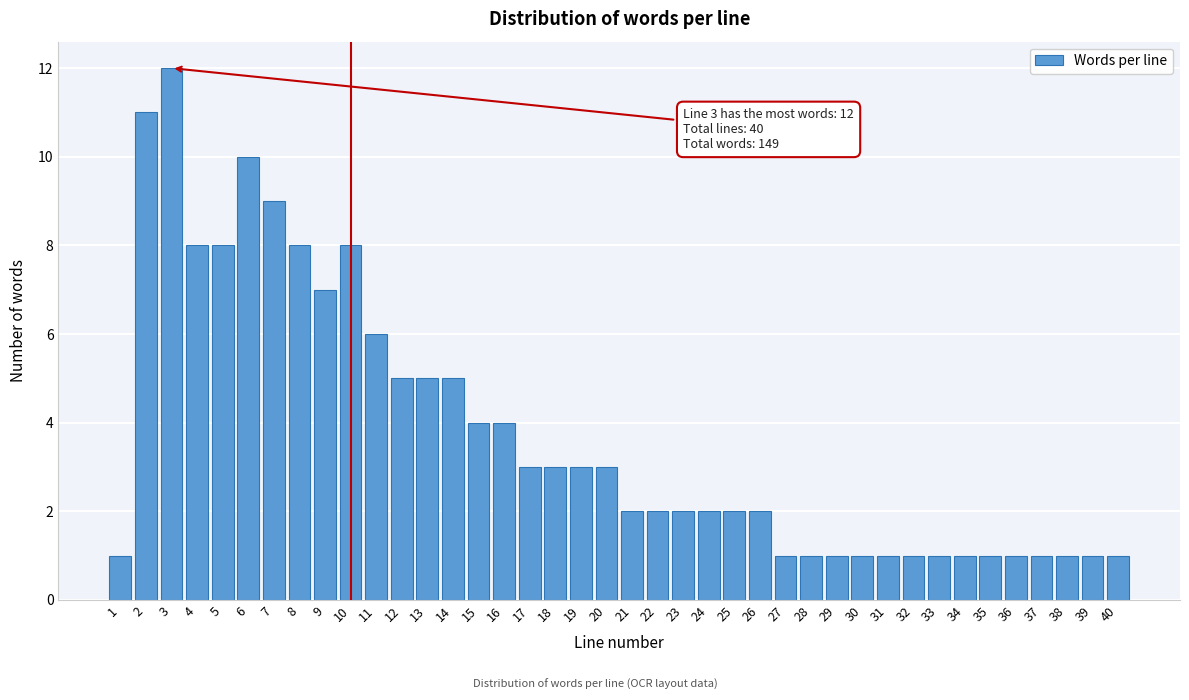

What is the value of the 39th bar from the left?

1